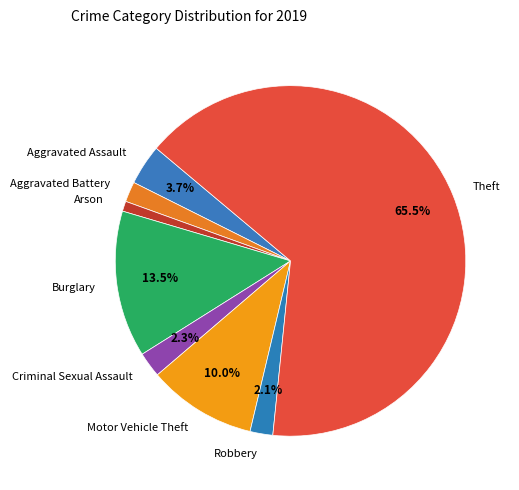

Between Aggravated Assault and Criminal Sexual Assault, which is larger?

Aggravated Assault